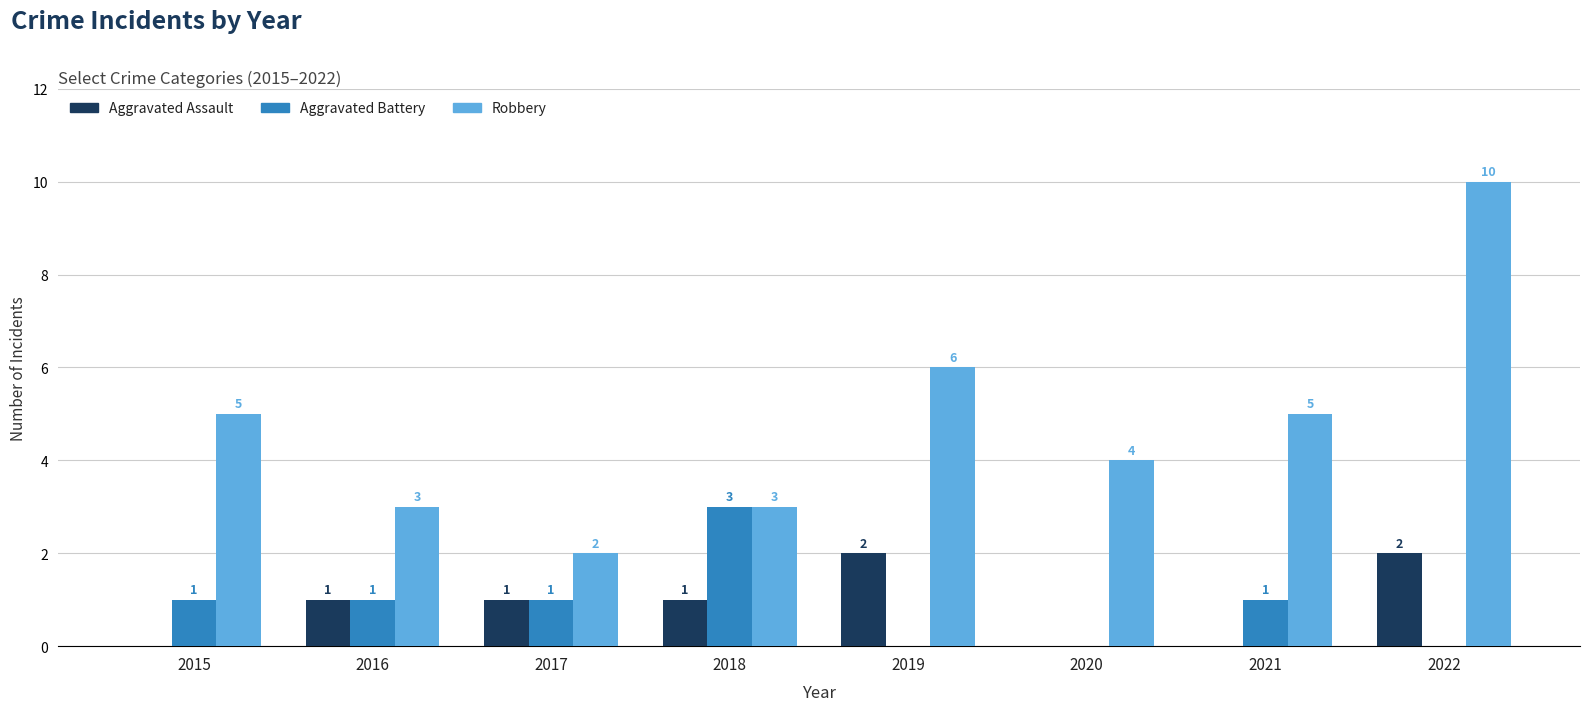

Read the Aggravated Battery value at 2018.

3